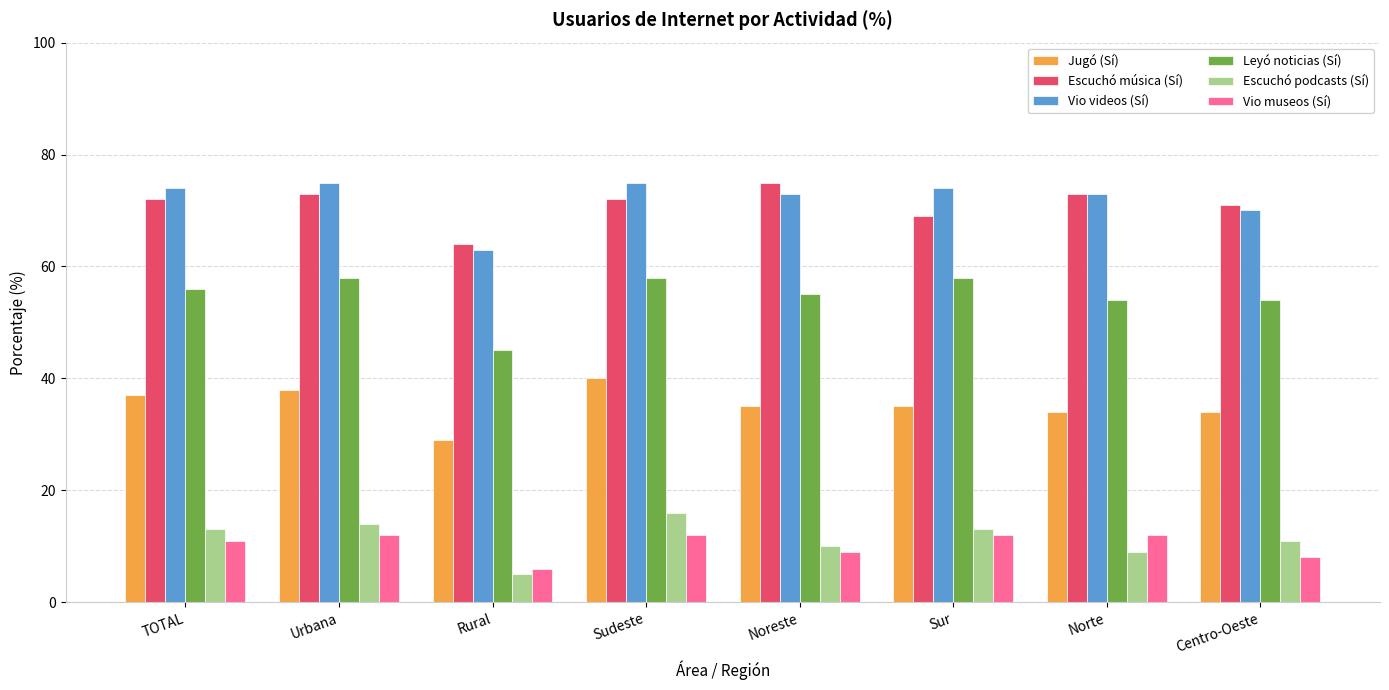

Reading right to left, transcribe all the data shown in this chart.

Jugó (Sí): Centro-Oeste=34	Norte=34	Sur=35	Noreste=35	Sudeste=40	Rural=29	Urbana=38	TOTAL=37
Escuchó música (Sí): Centro-Oeste=71	Norte=73	Sur=69	Noreste=75	Sudeste=72	Rural=64	Urbana=73	TOTAL=72
Vio videos (Sí): Centro-Oeste=70	Norte=73	Sur=74	Noreste=73	Sudeste=75	Rural=63	Urbana=75	TOTAL=74
Leyó noticias (Sí): Centro-Oeste=54	Norte=54	Sur=58	Noreste=55	Sudeste=58	Rural=45	Urbana=58	TOTAL=56
Escuchó podcasts (Sí): Centro-Oeste=11	Norte=9	Sur=13	Noreste=10	Sudeste=16	Rural=5	Urbana=14	TOTAL=13
Vio museos (Sí): Centro-Oeste=8	Norte=12	Sur=12	Noreste=9	Sudeste=12	Rural=6	Urbana=12	TOTAL=11